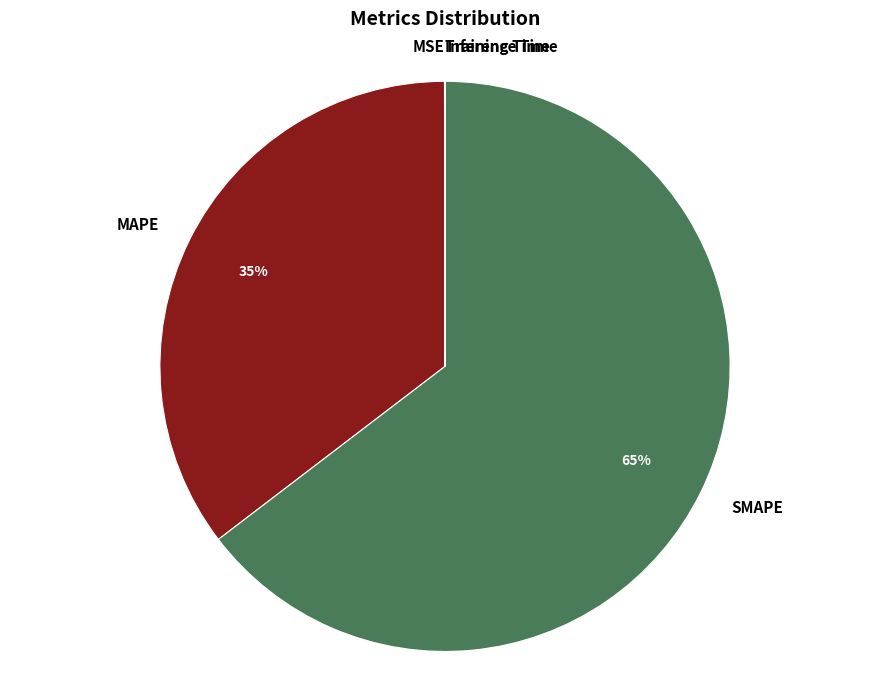

What is the largest slice in the pie chart?

SMAPE